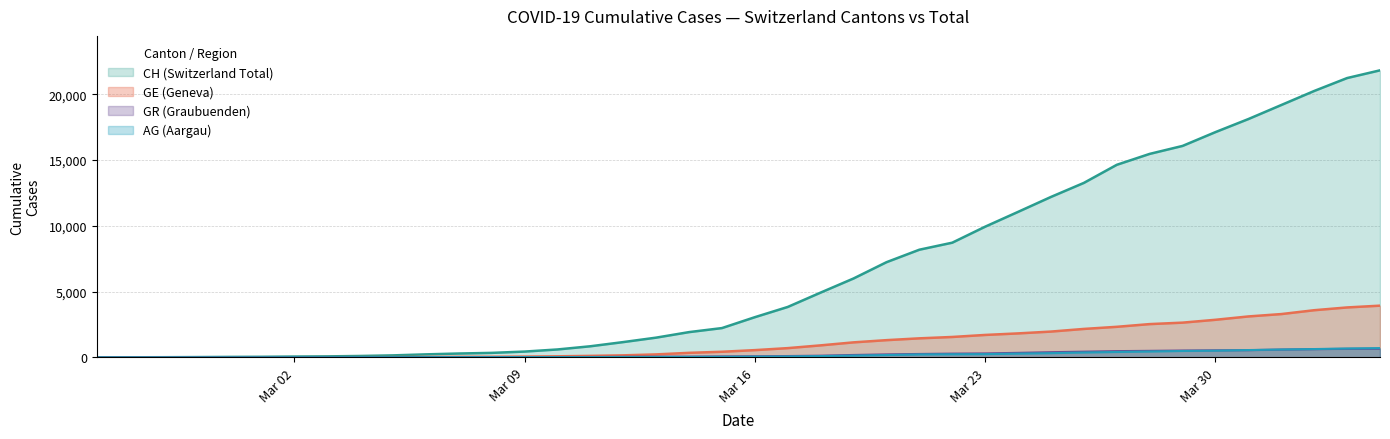

What is the approximate value of GE at 2020-03-21, to the nearest 10?

1440